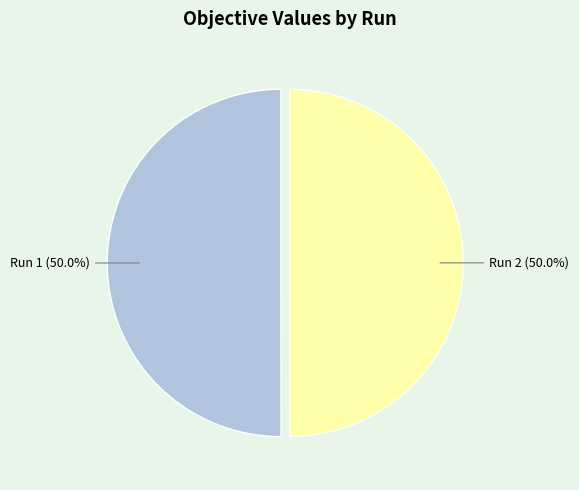

What percentage do Run 2 (50.0%) and Run 1 (50.0%) together represent?

100.0%